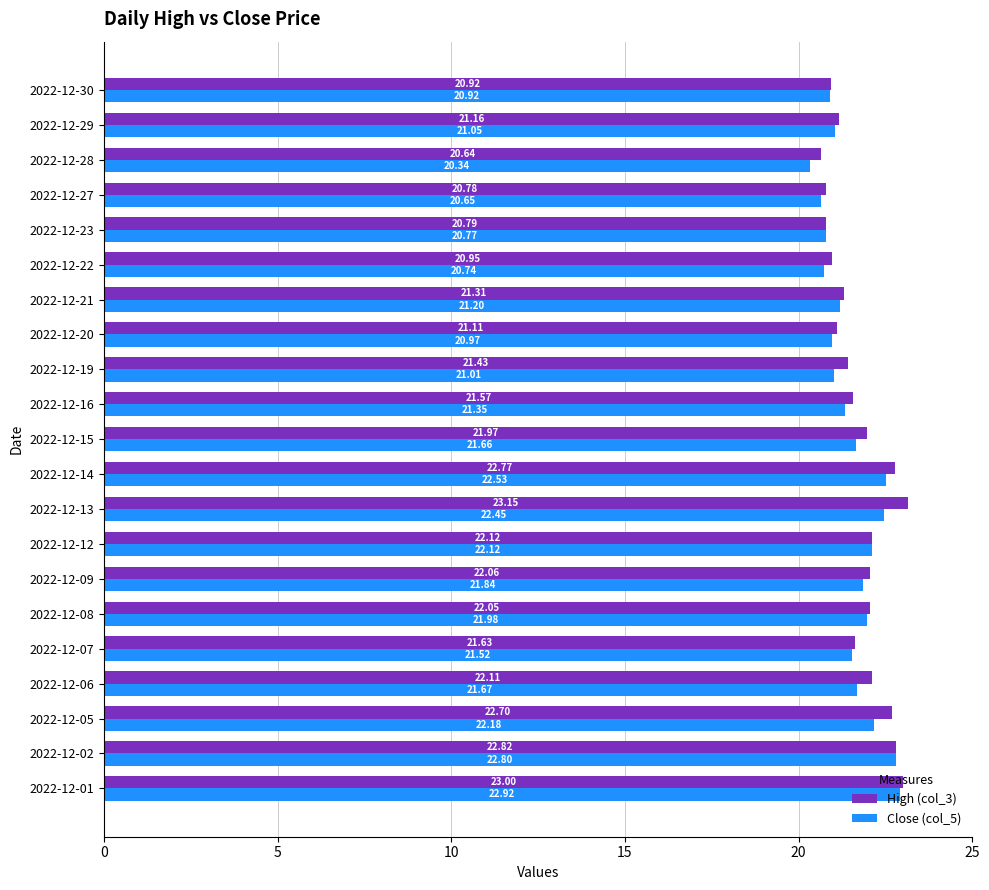

Between 2022-12-06 and 2022-12-19, which series saw the biggest shift?

High (col_3)